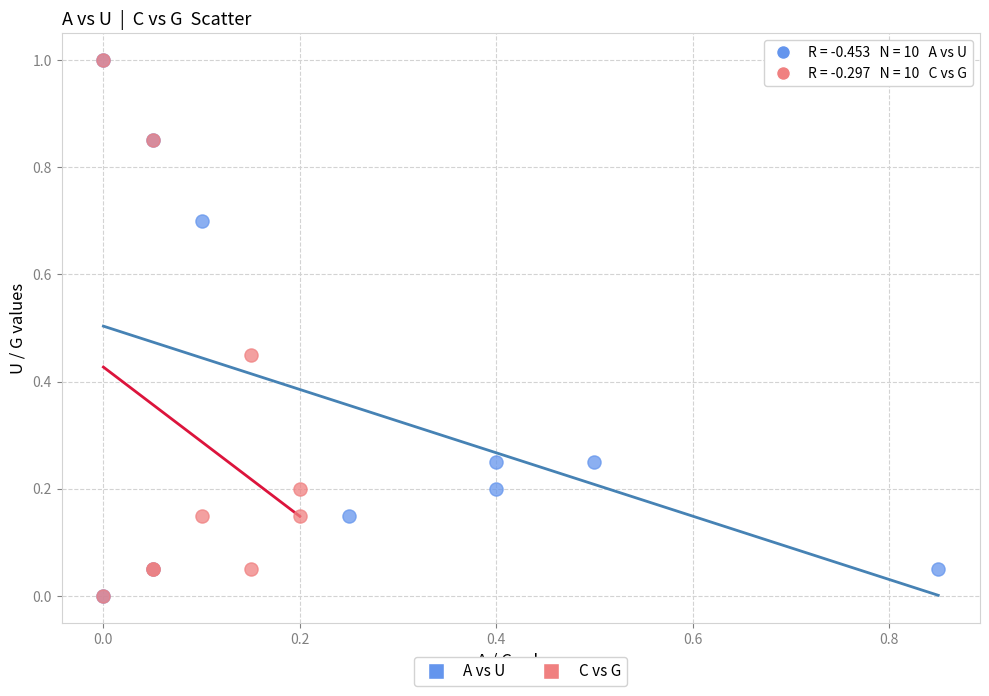

What are all the series names shown in the legend?

A vs U, C vs G